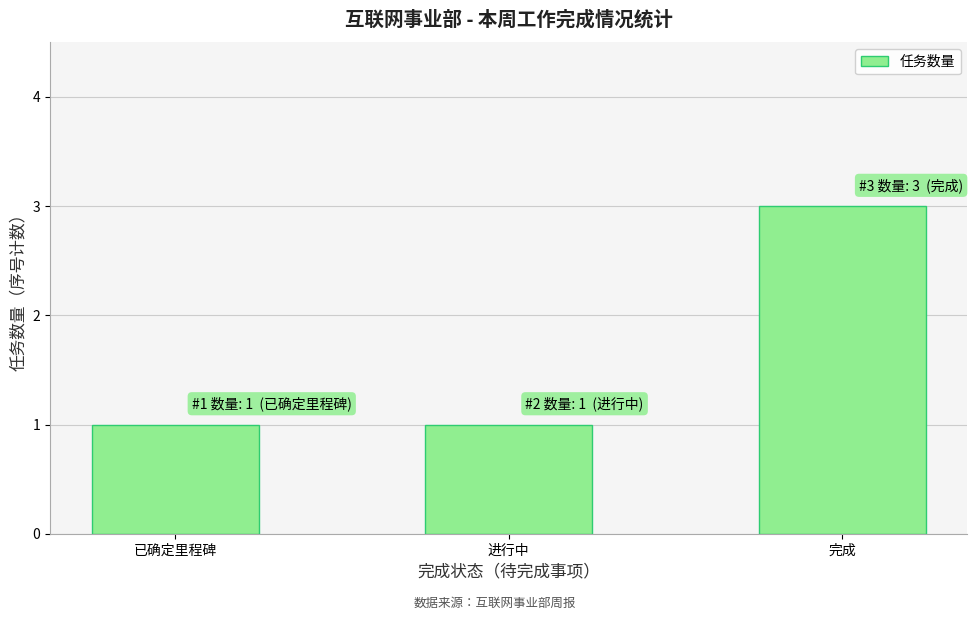

Reading right to left, list all the values displayed in this chart.

3	1	1